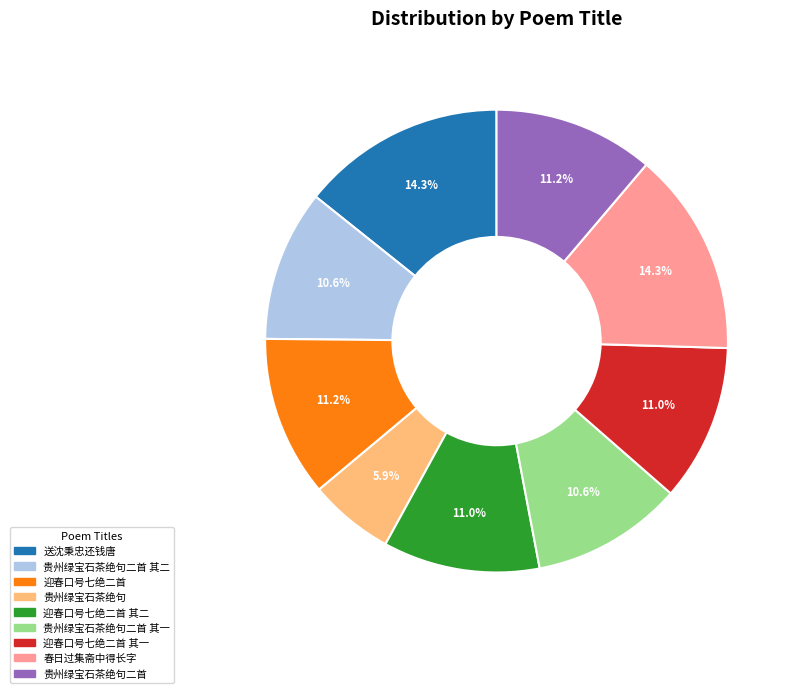

How many slices are in this pie chart?

9